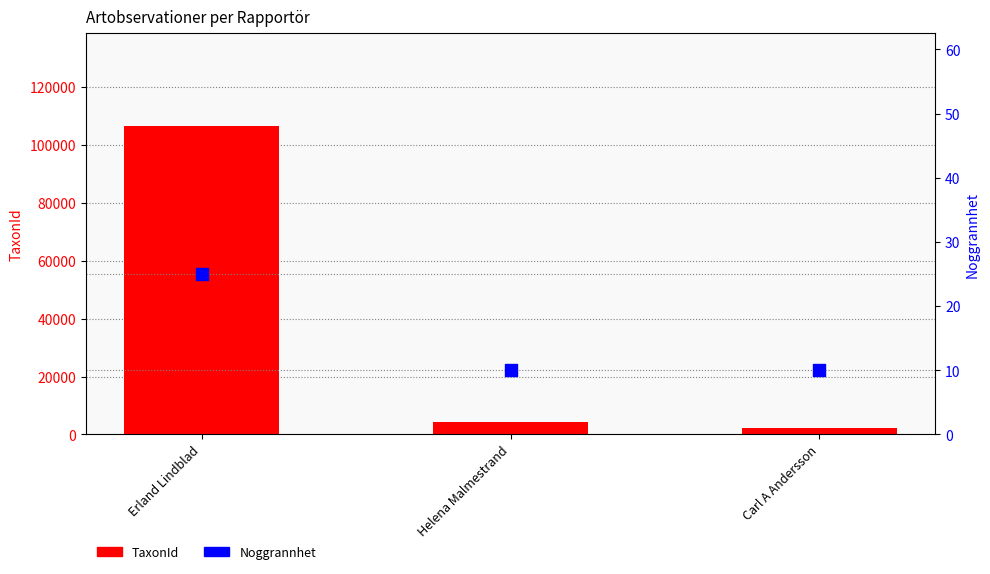

Which series has the widest spread of Y values?

TaxonId